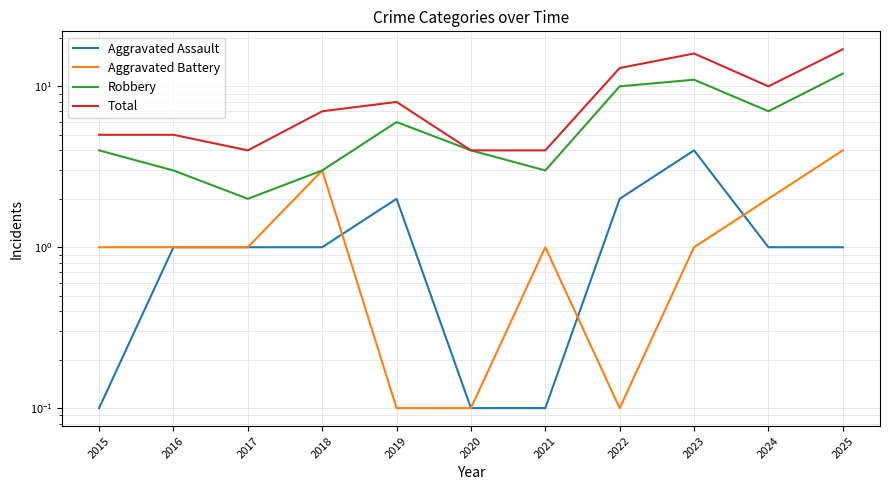

How many data points in Total are above 7?

5